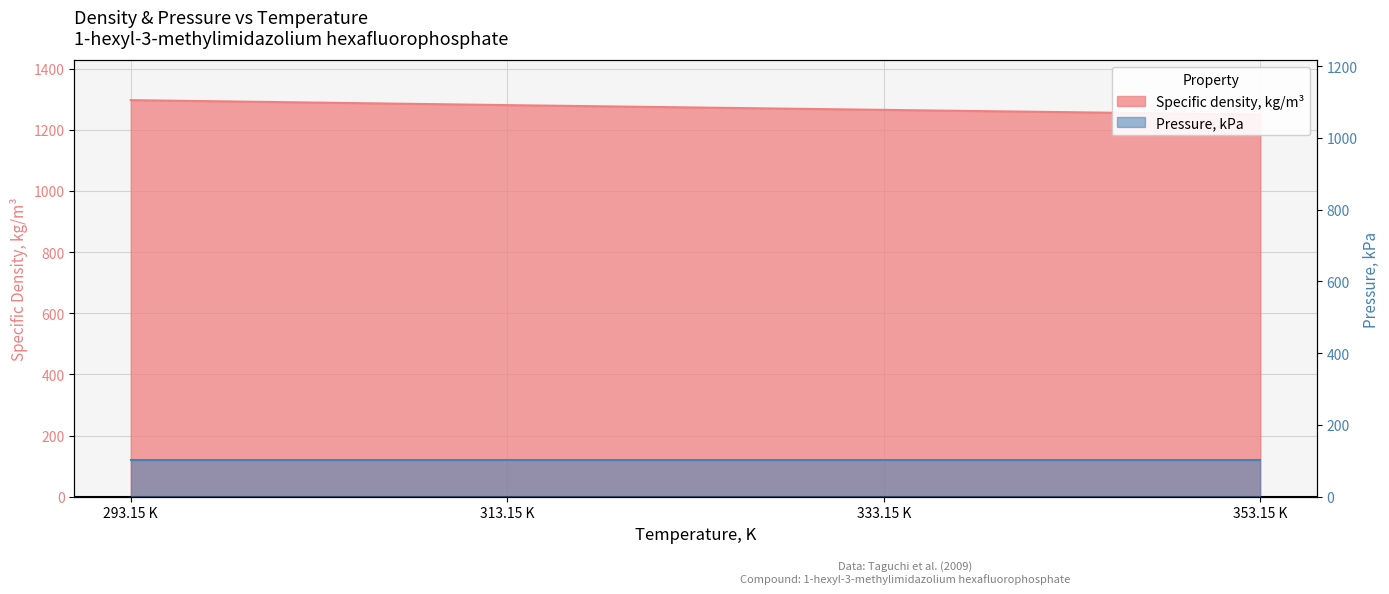

True or false: the data shows 1297.0 at 293.15 K.

True